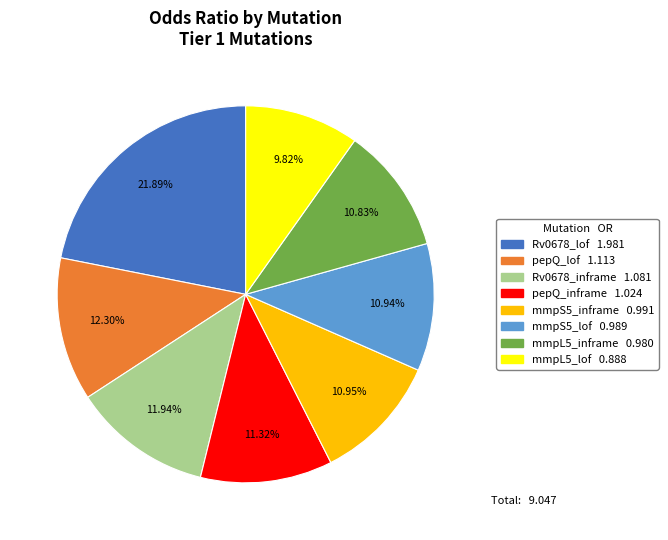

Between Rv0678_lof and mmpL5_inframe, which is larger?

Rv0678_lof